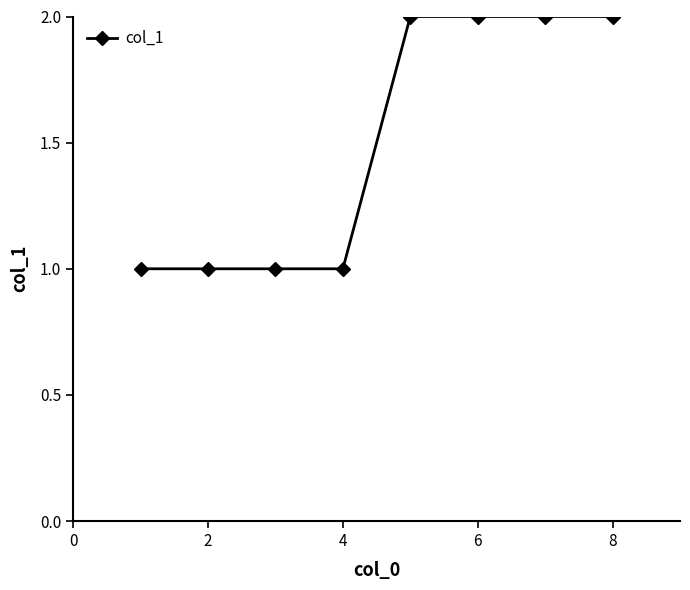

How many categories are shown in the chart?

8